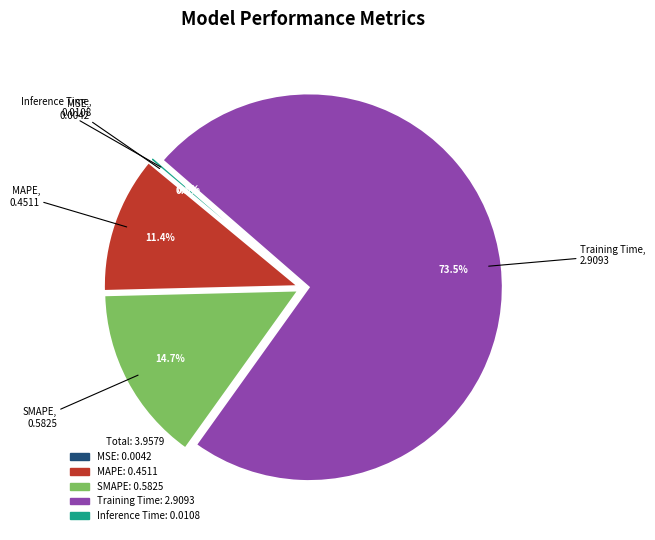

Does any single category account for the majority?

Yes